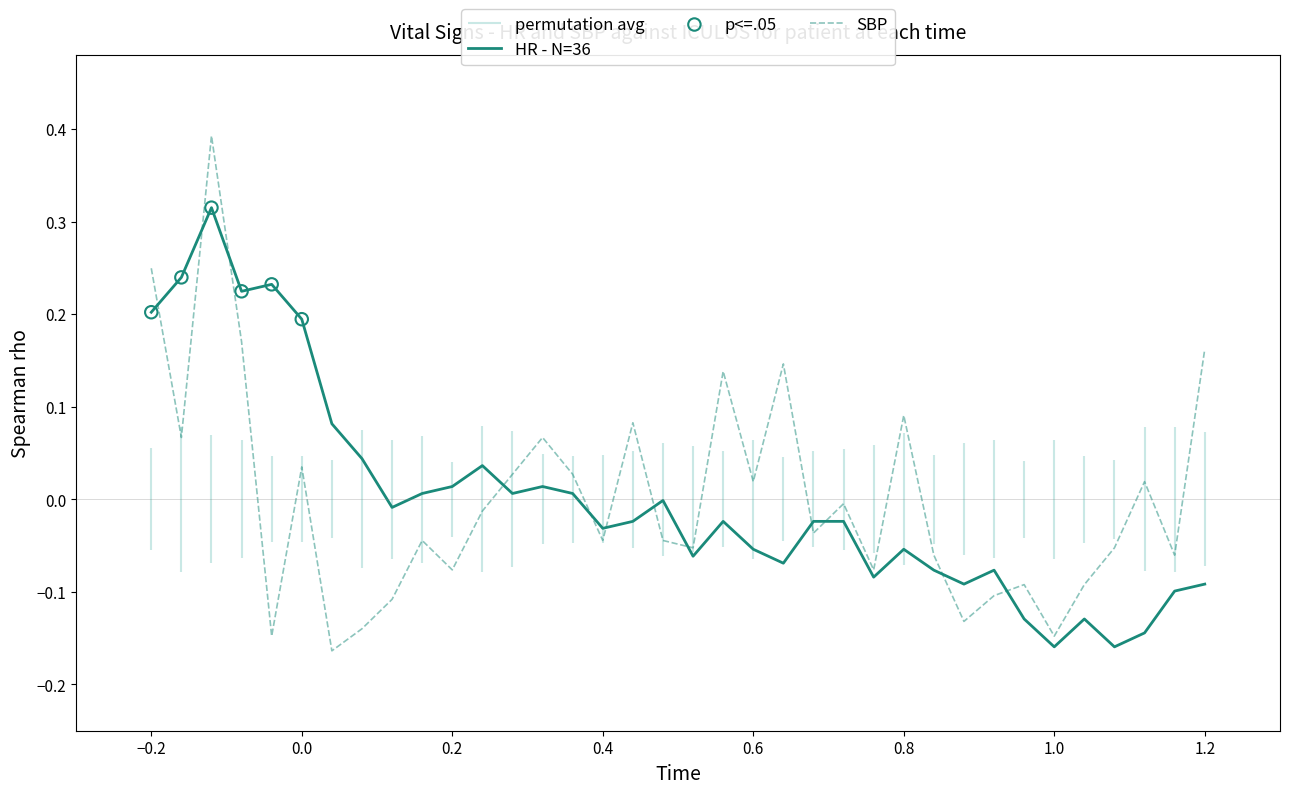

At how many categories does at least one series exceed 0?

21